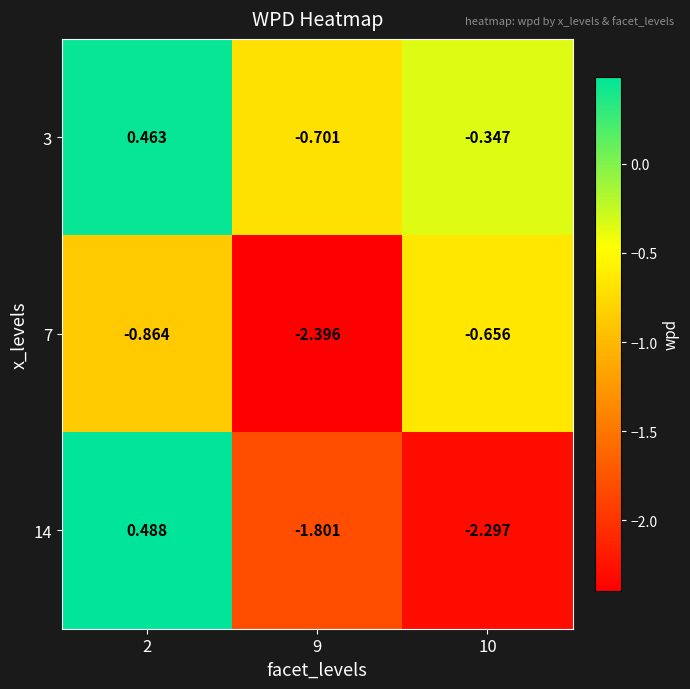

Count the number of data series in this chart.

3